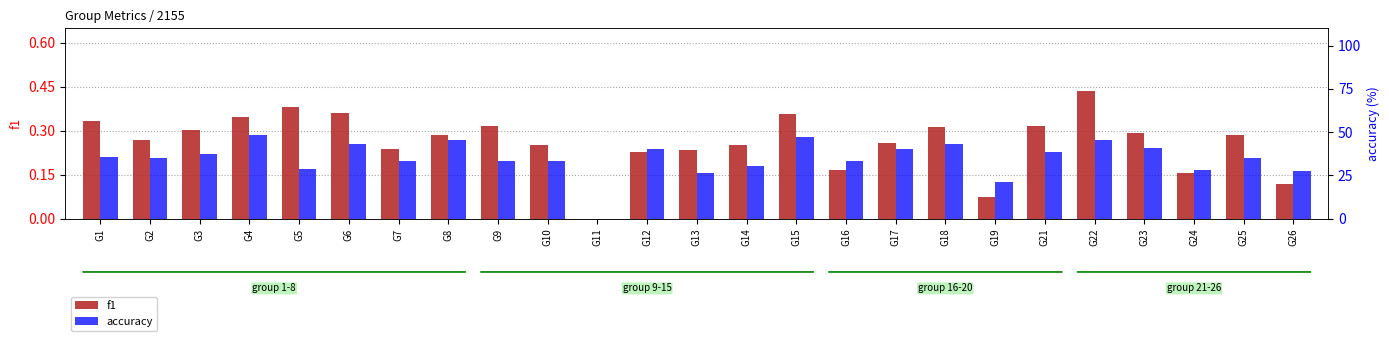

Between G9 and G21, which series saw the biggest shift?

accuracy